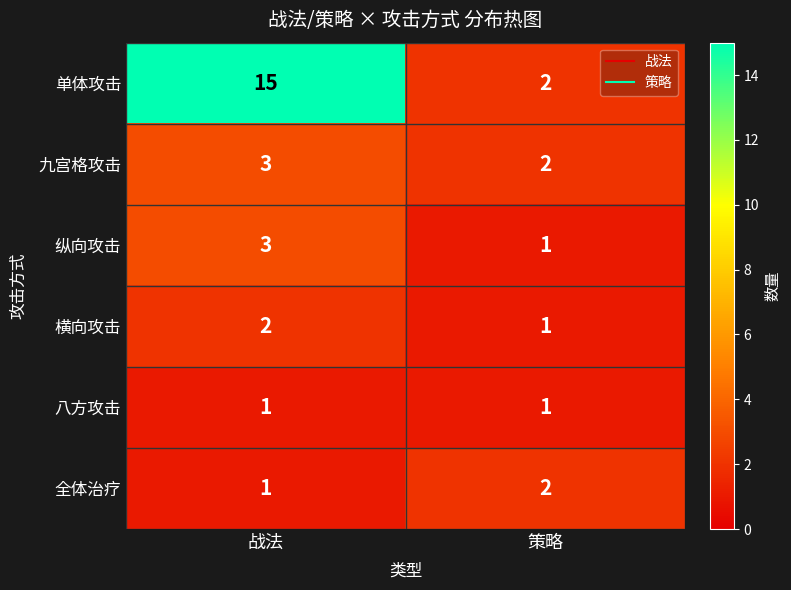

Reading left to right, transcribe all the data shown in this chart.

单体攻击: 15	2
九宫格攻击: 3	2
纵向攻击: 3	1
横向攻击: 2	1
八方攻击: 1	1
全体治疗: 1	2